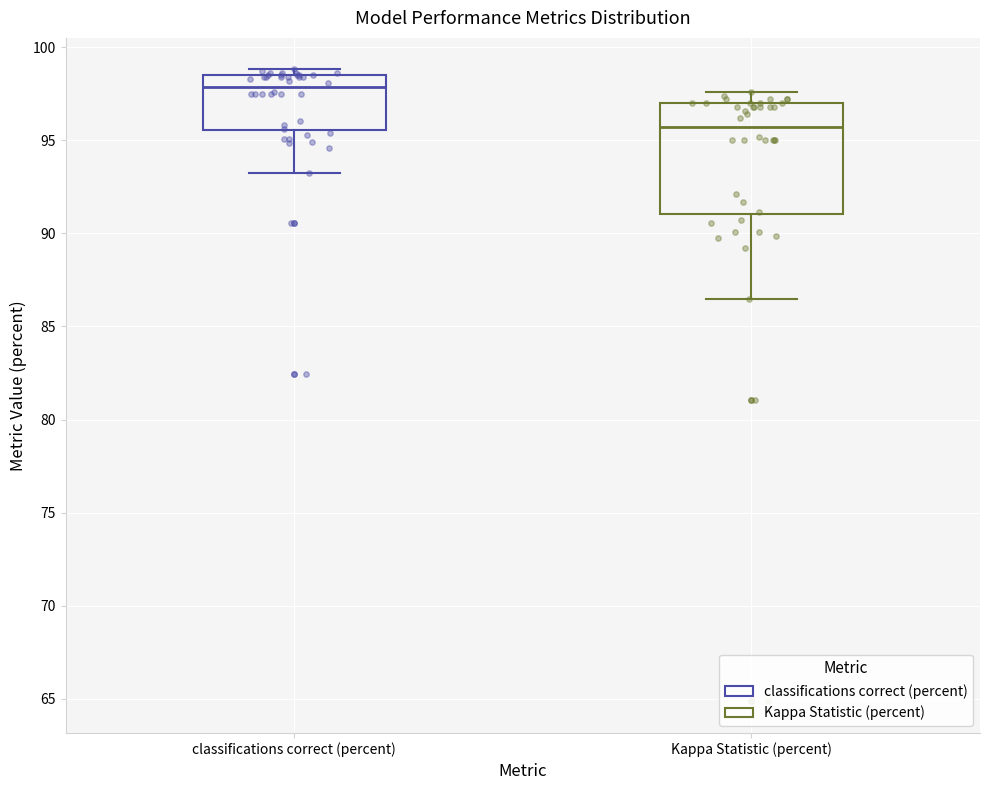

Which box is the tallest, from its lower edge to its upper edge?

Kappa Statistic (percent)